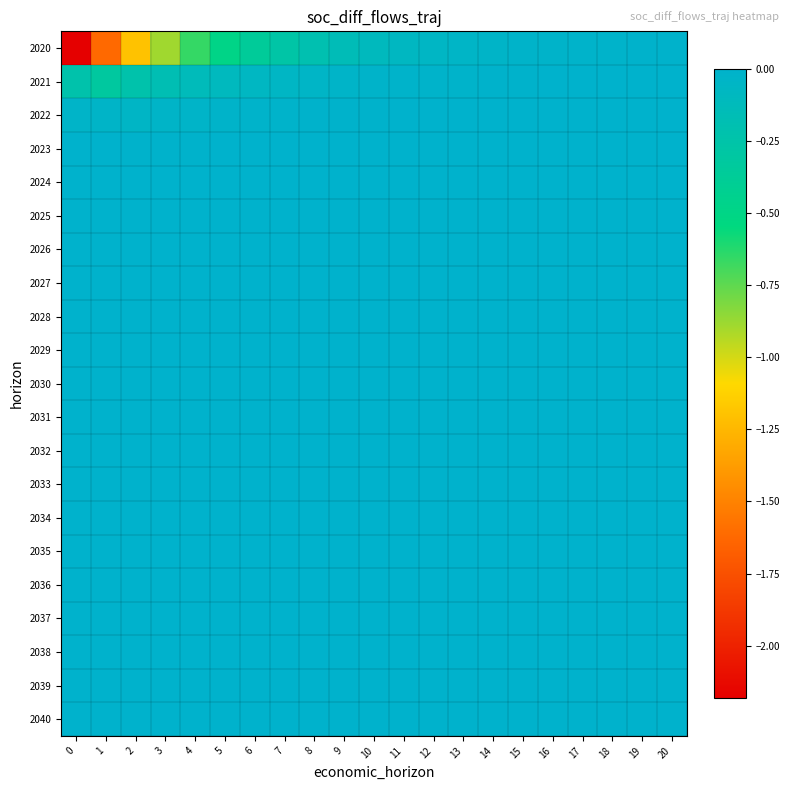

Rank the series at 11 from highest to lowest value.

2040, 2039, 2038, 2037, 2036, 2035, 2034, 2033, 2032, 2031, 2030, 2029, 2028, 2027, 2026, 2025, 2024, 2023, 2022, 2021, 2020